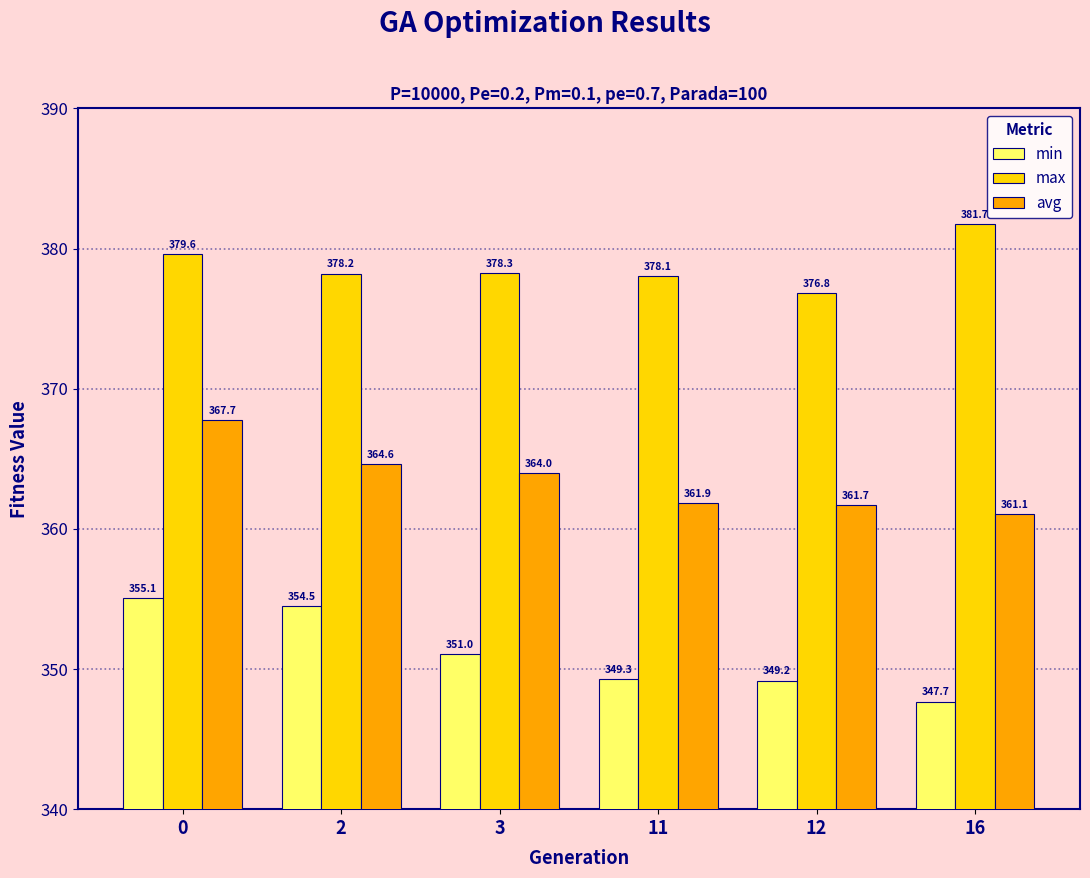

What is the average value of the min series?

351.1